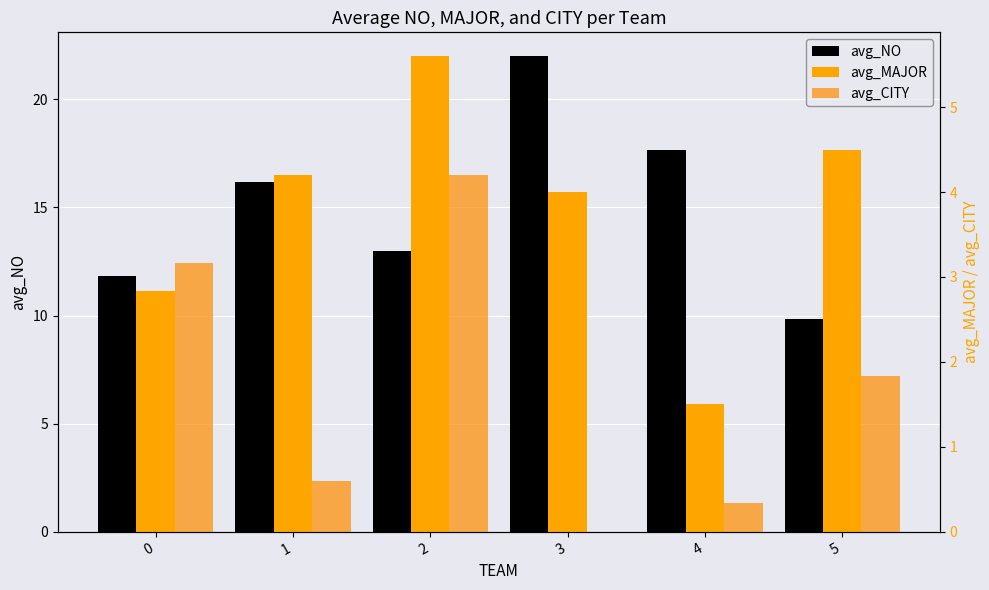

Are the bars grouped side by side (vs. stacked)?

Yes